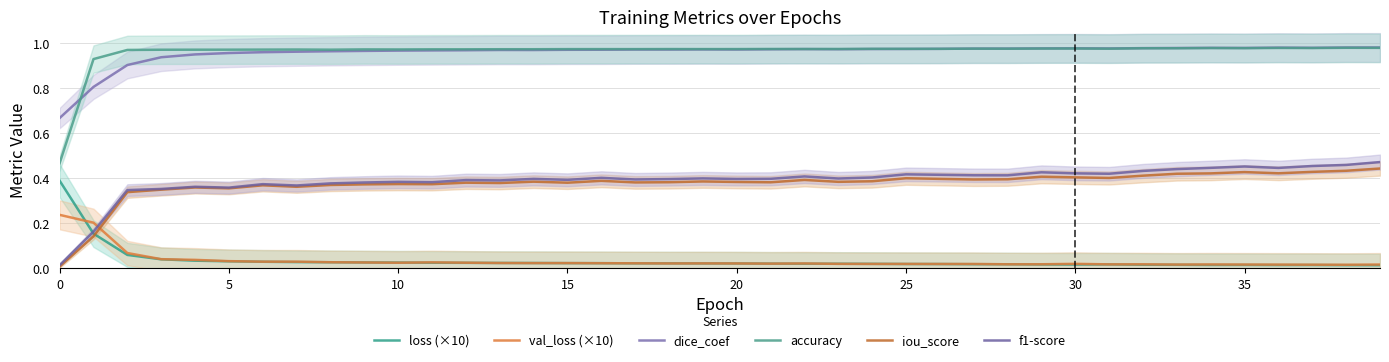

Which series changed the most between 26 and 37?

f1-score